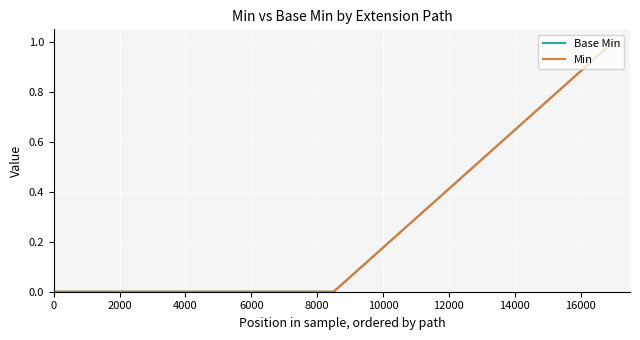

Reading right to left, extract all data points from this chart.

Base Min: 1.0	0.5	0.0	0.0	0.0
Min: 1.0	0.5	0.0	0.0	0.0